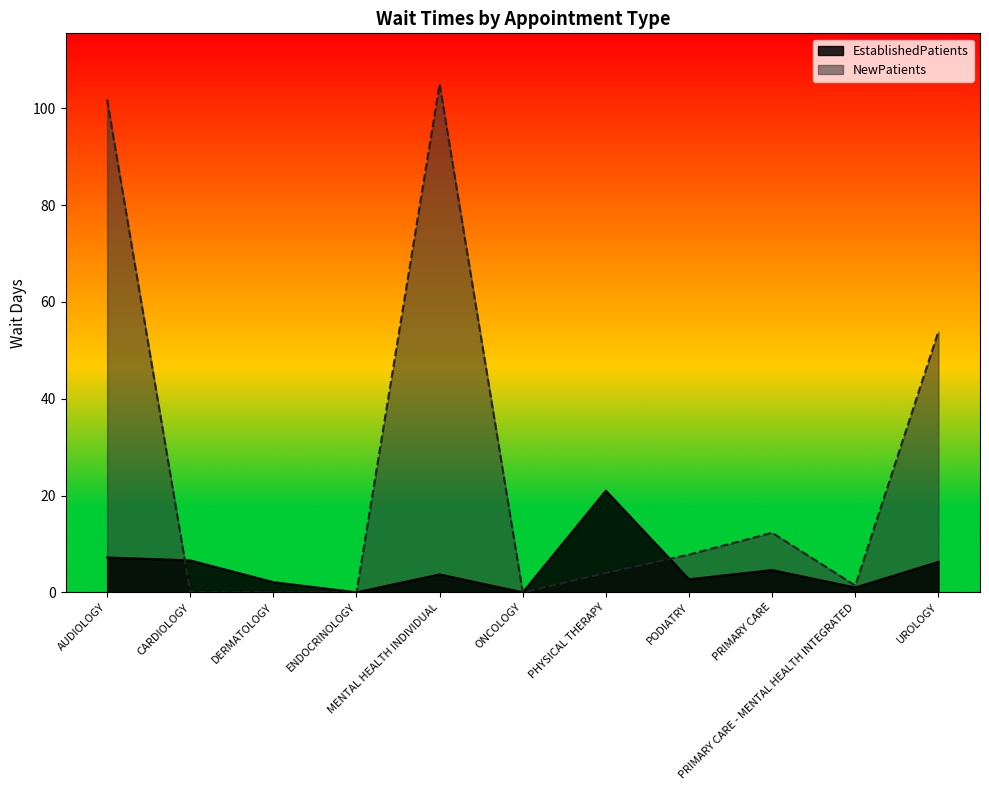

What is the sum of the EstablishedPatients values at PHYSICAL THERAPY and DERMATOLOGY?

23.1